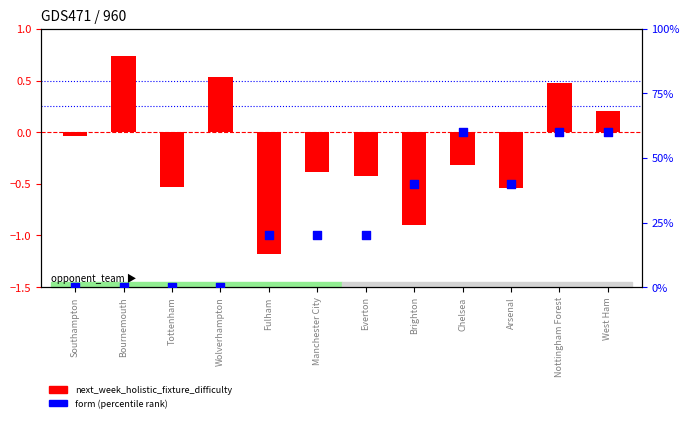

Is the value of next_week_holistic_fixture_difficulty at Wolverhampton greater than the value of form (percentile) at Wolverhampton?

Yes